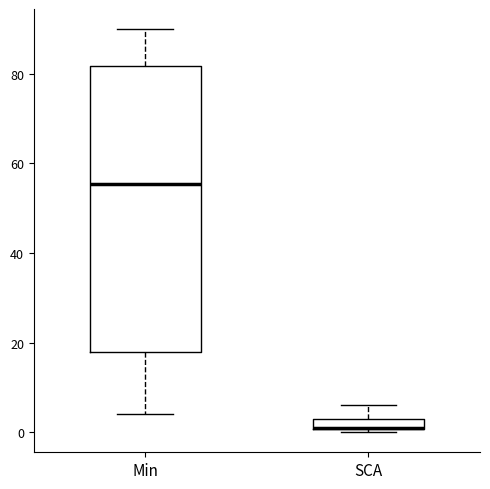

Where does the upper whisker of the box for SCA end on the y-axis? The values are not printed on the chart, so give them approximately, as read against the axis.

6